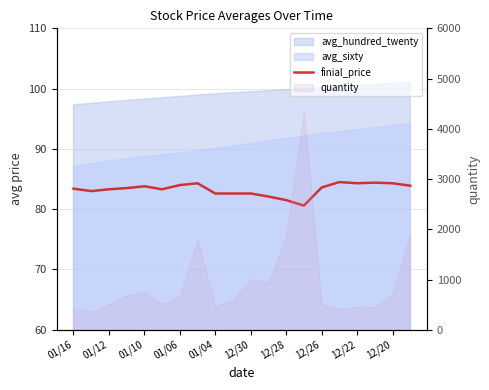

True or false: the data has more than 2 interior local peaks.

True